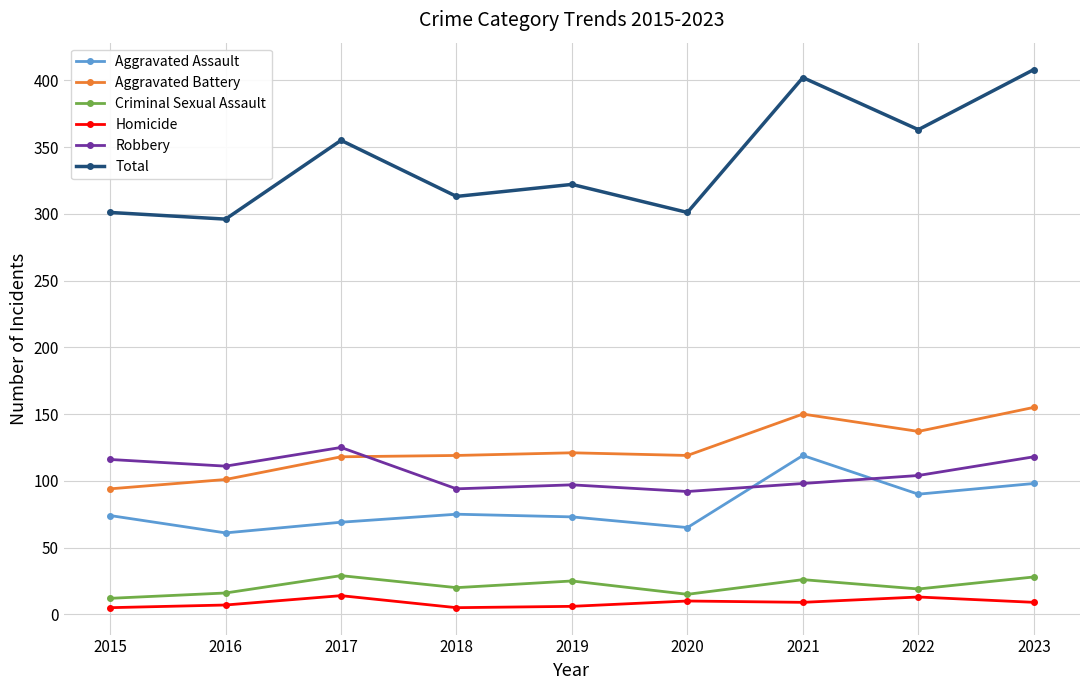

What is the lowest value of the Criminal Sexual Assault series?

12